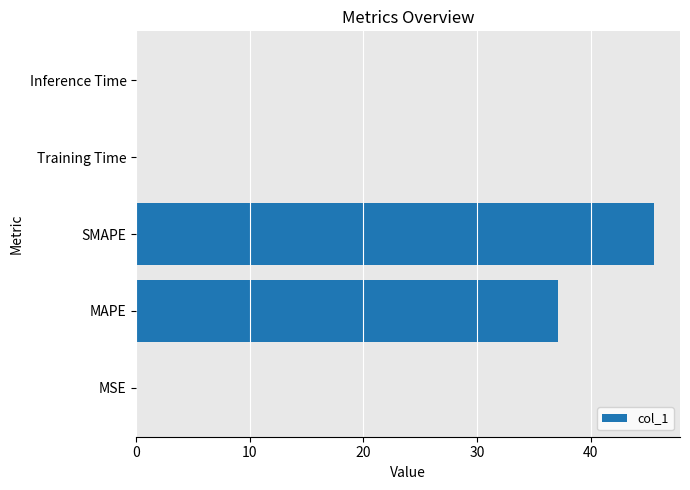

Where is the data nearest to the value 22?

MAPE